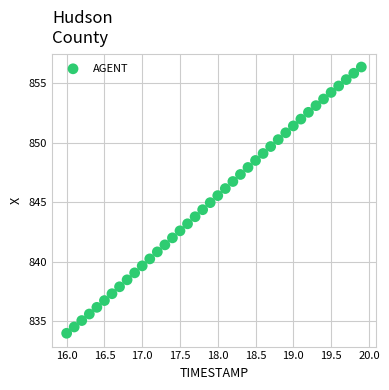

What is the range of X values (max minus min)?

3.9